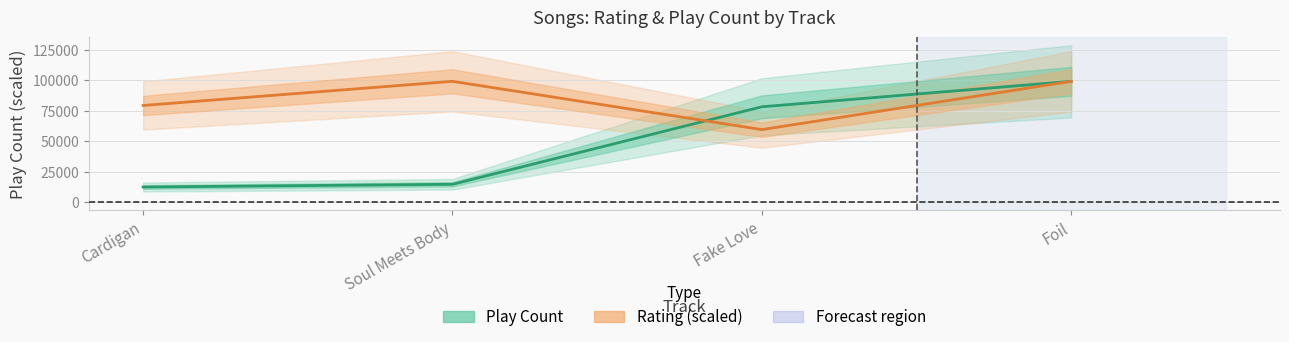

What is the highest value of the Play Count series?

99105